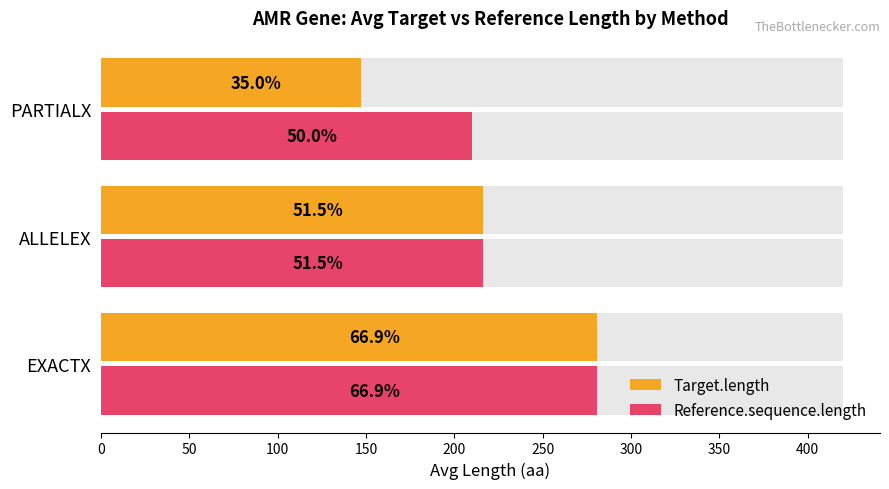

What is the average value of the Reference.sequence.length series?

235.8